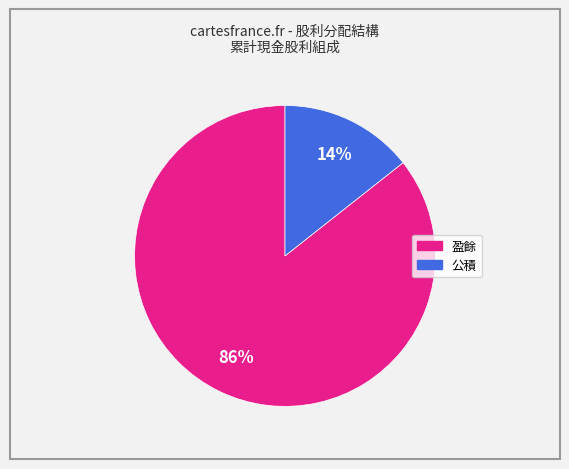

To the nearest percent, what is the average slice percentage?

50%